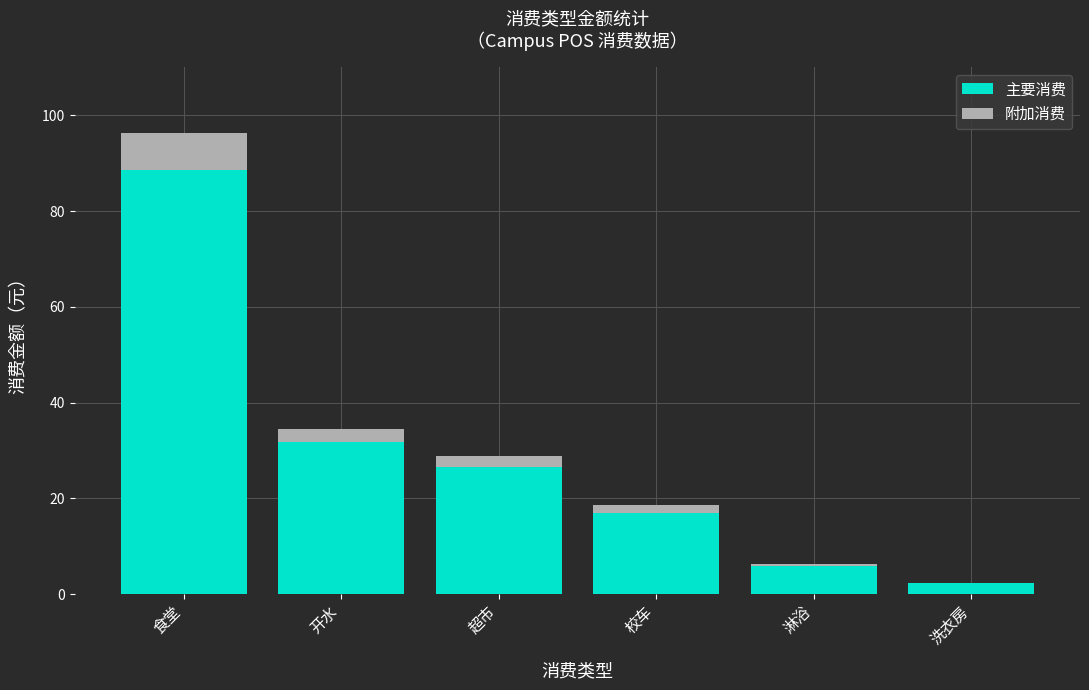

At which category is the sum across all series the highest?

食堂